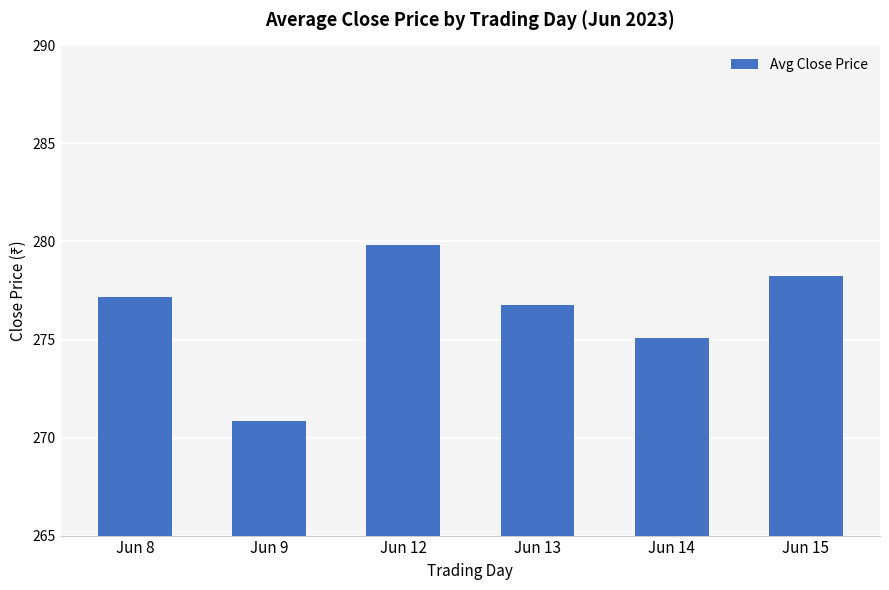

List the labels in order of value, largest first.

Jun 12, Jun 15, Jun 8, Jun 13, Jun 14, Jun 9